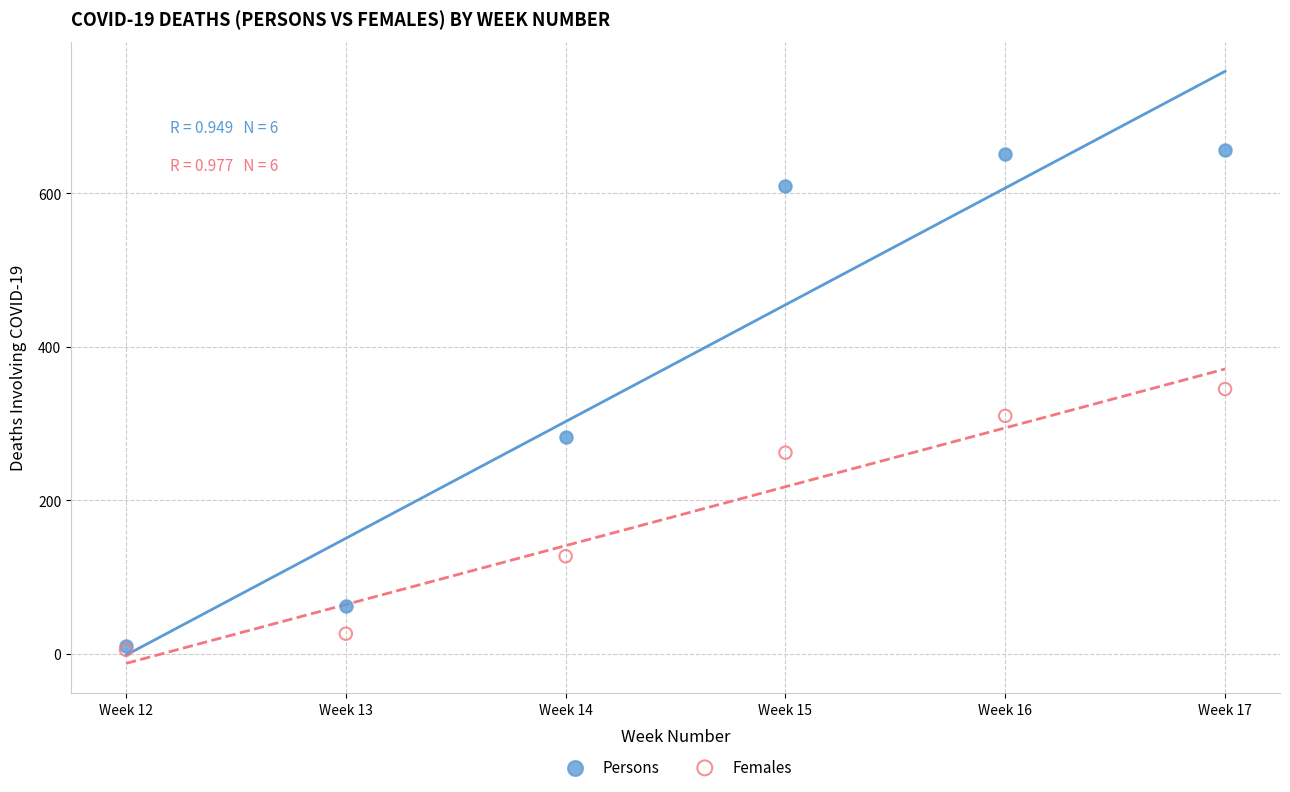

In the Females series, what Y value is closest to 175?

127